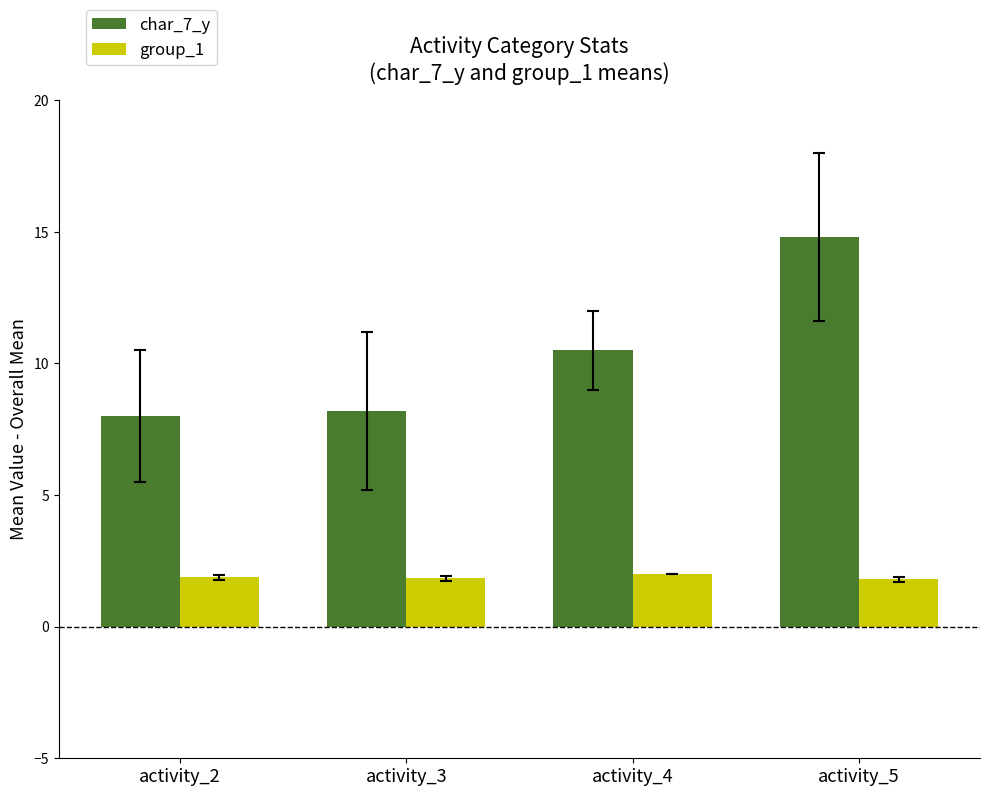

Count the number of data series in this chart.

2